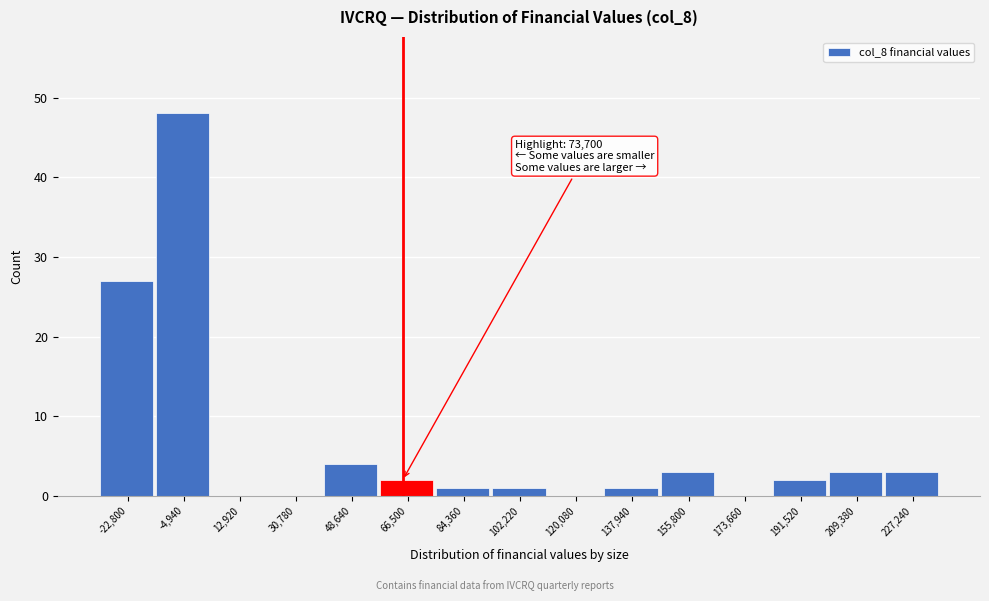

Reading left to right, extract all data points from this chart.

-22,800=27	-4,940=48	12,920=0	30,780=0	48,640=4	66,500=2	84,360=1	102,220=1	120,080=0	137,940=1	155,800=3	173,660=0	191,520=2	209,380=3	227,240=3